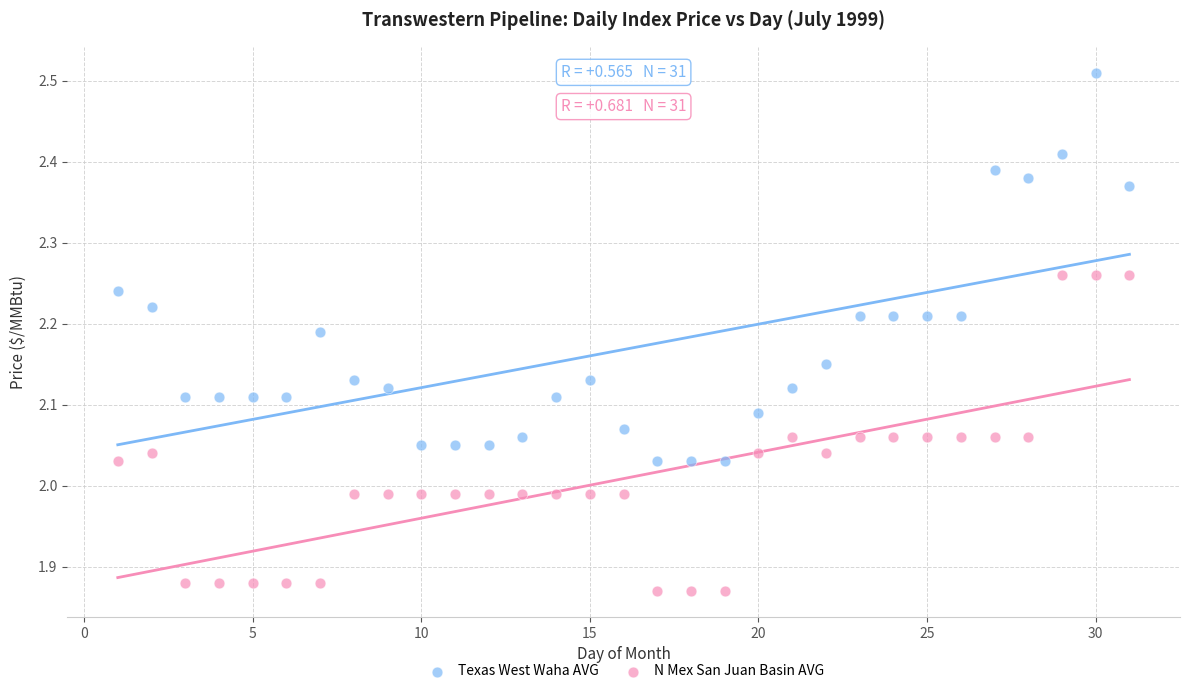

Which series has the widest spread of Y values?

Texas West Waha AVG